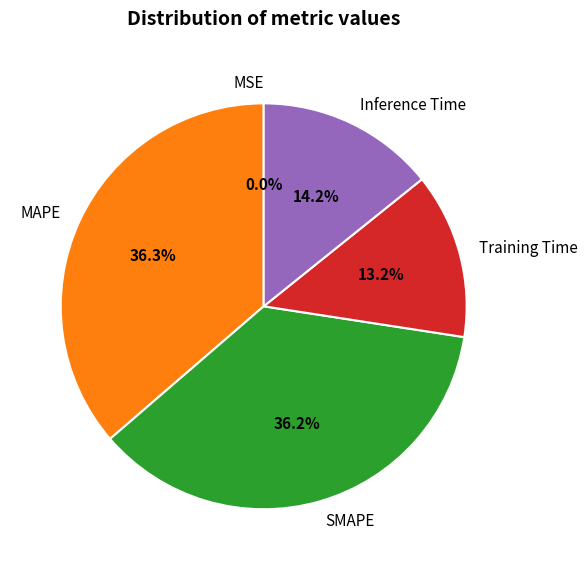

To the nearest percent, what percentage of the pie is Training Time?

13%